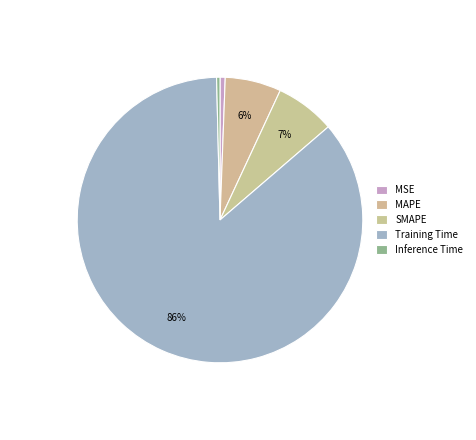

How much of the chart is everything except MSE?

99.4%